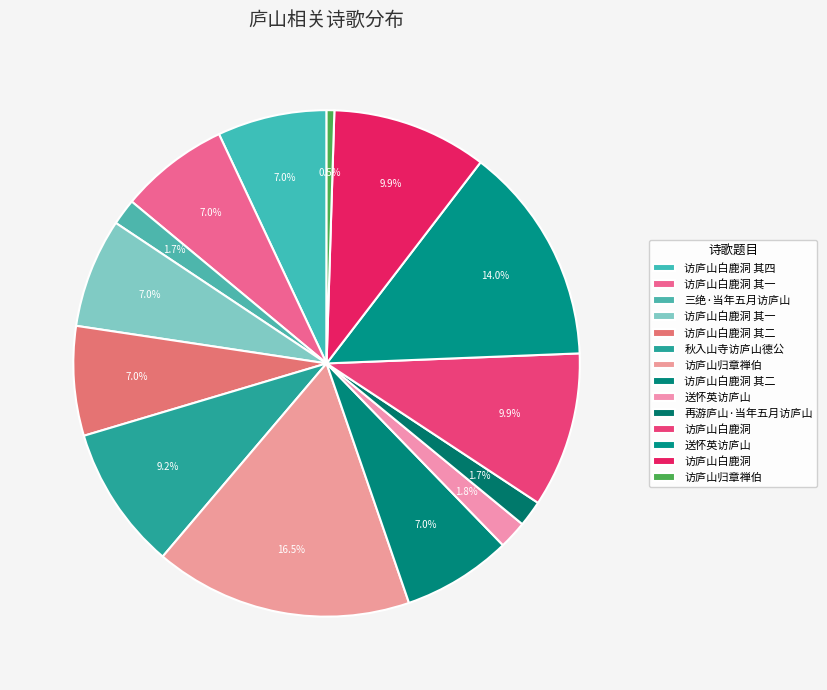

How many segments does this pie chart have?

14